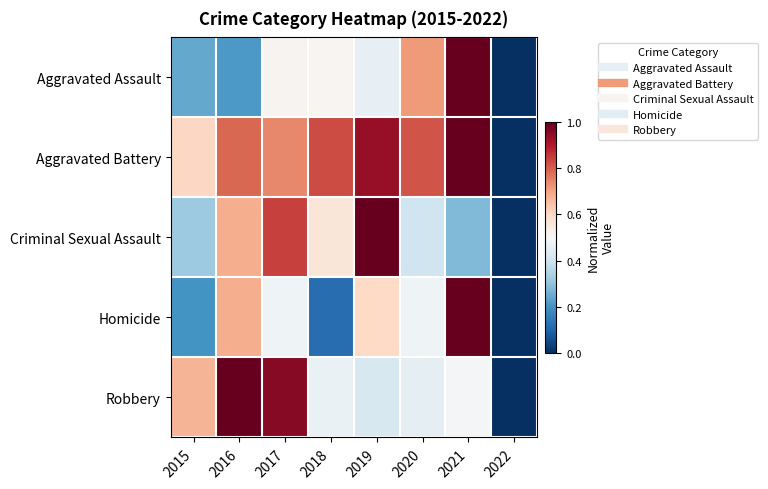

Which series changed the most between 2015 and 2022?

Robbery